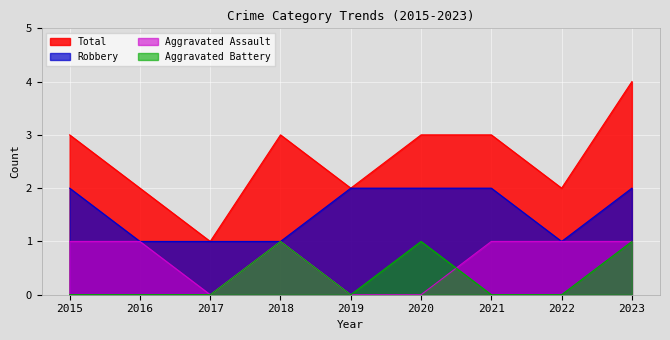

How many series are shown in this chart?

4